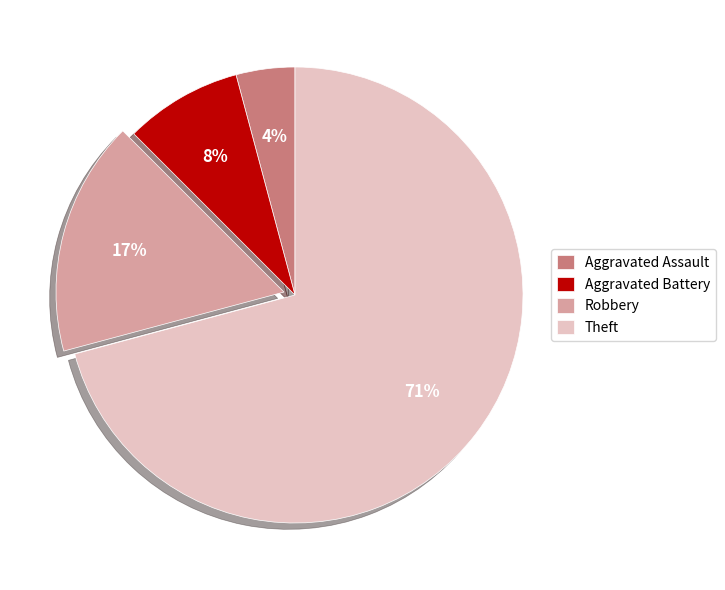

Which has a higher value, Aggravated Battery or Robbery?

Robbery